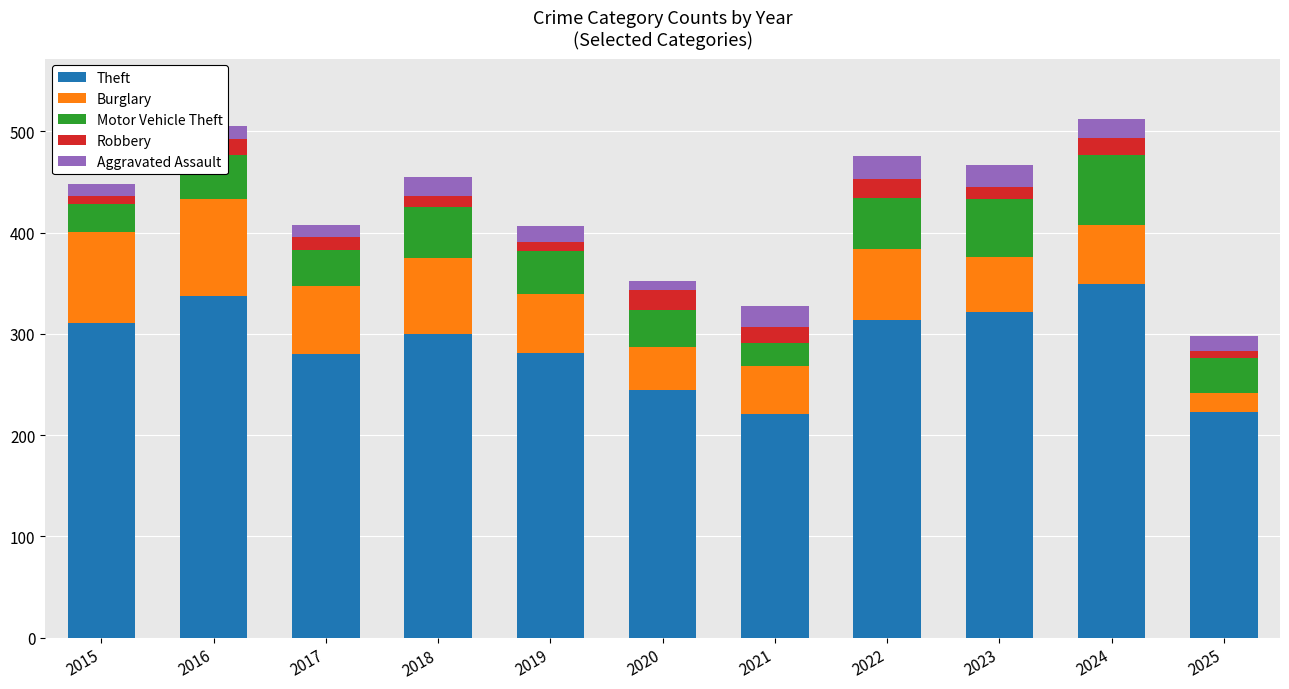

Does the chart contain stacked bars?

Yes